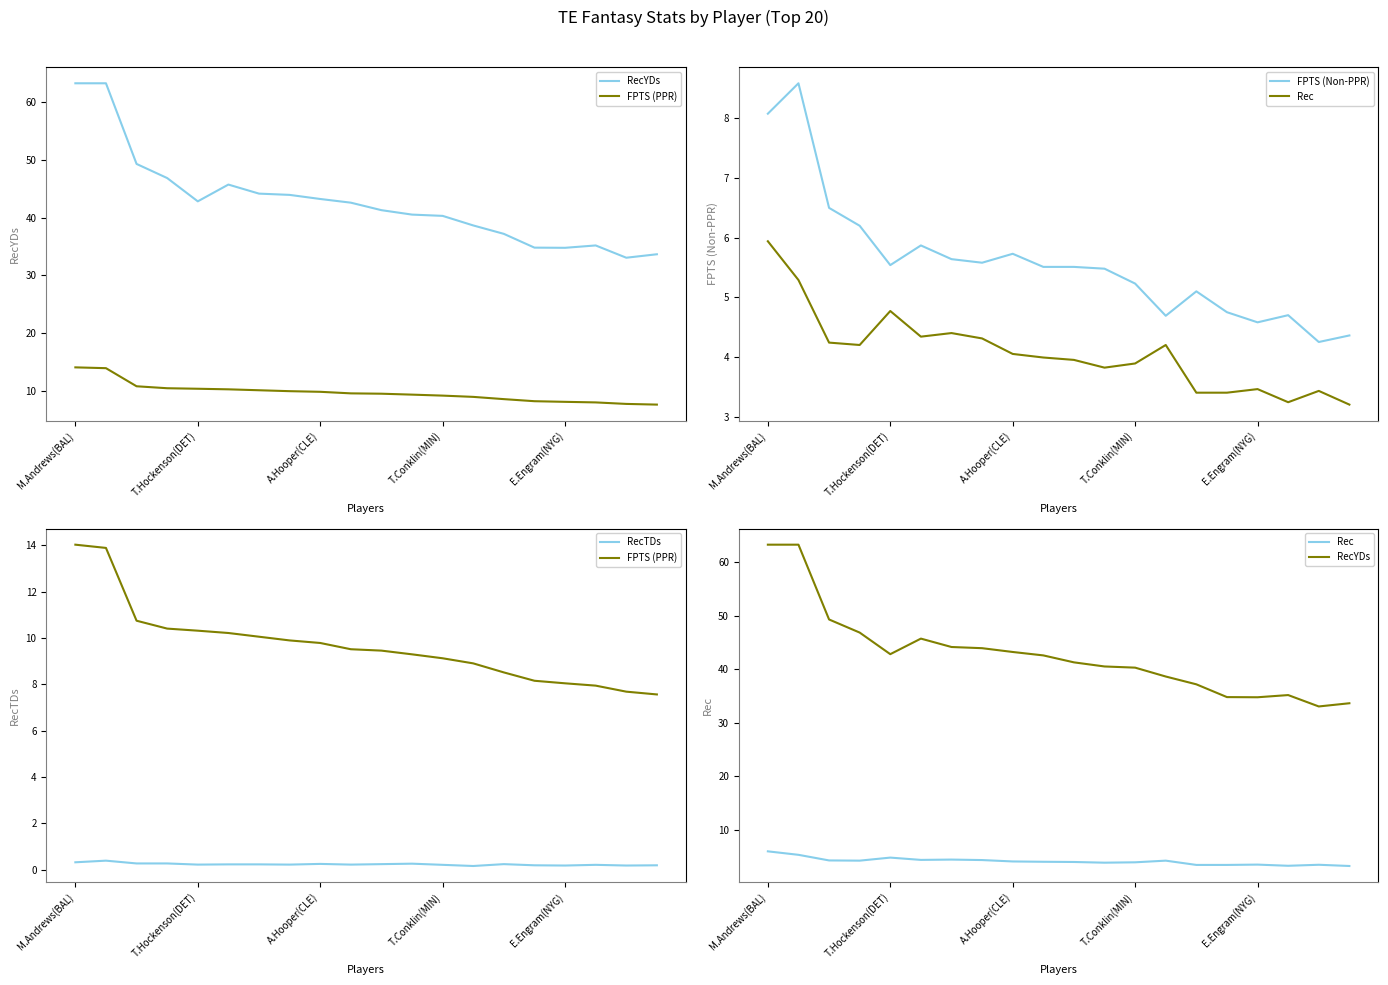

How many lines are shown in the chart?

5